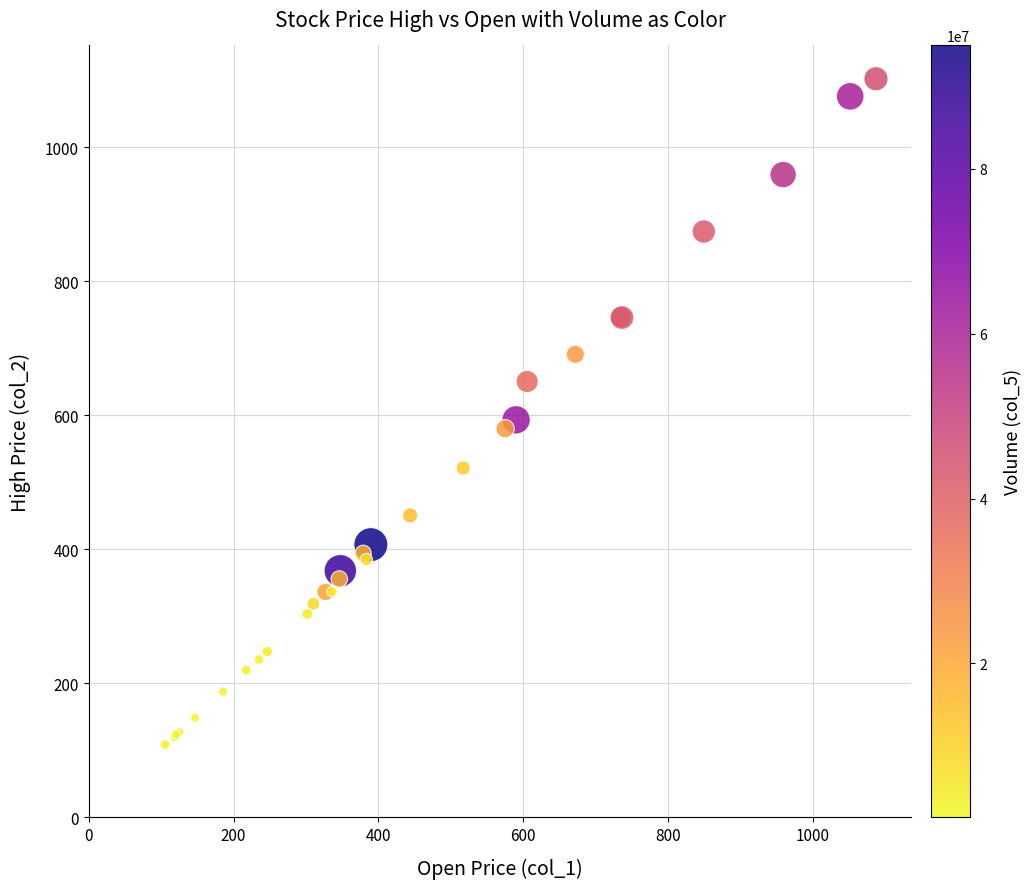

What Y value in the scatter plot is closest to 605?

593.0